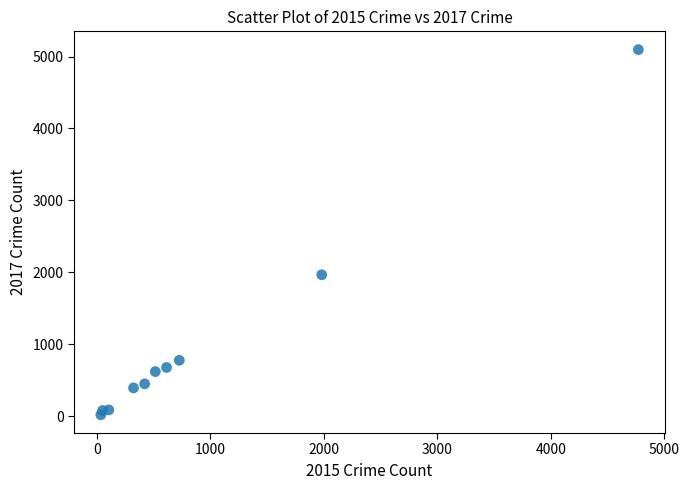

What Y value in the scatter plot is closest to 2559?

1968